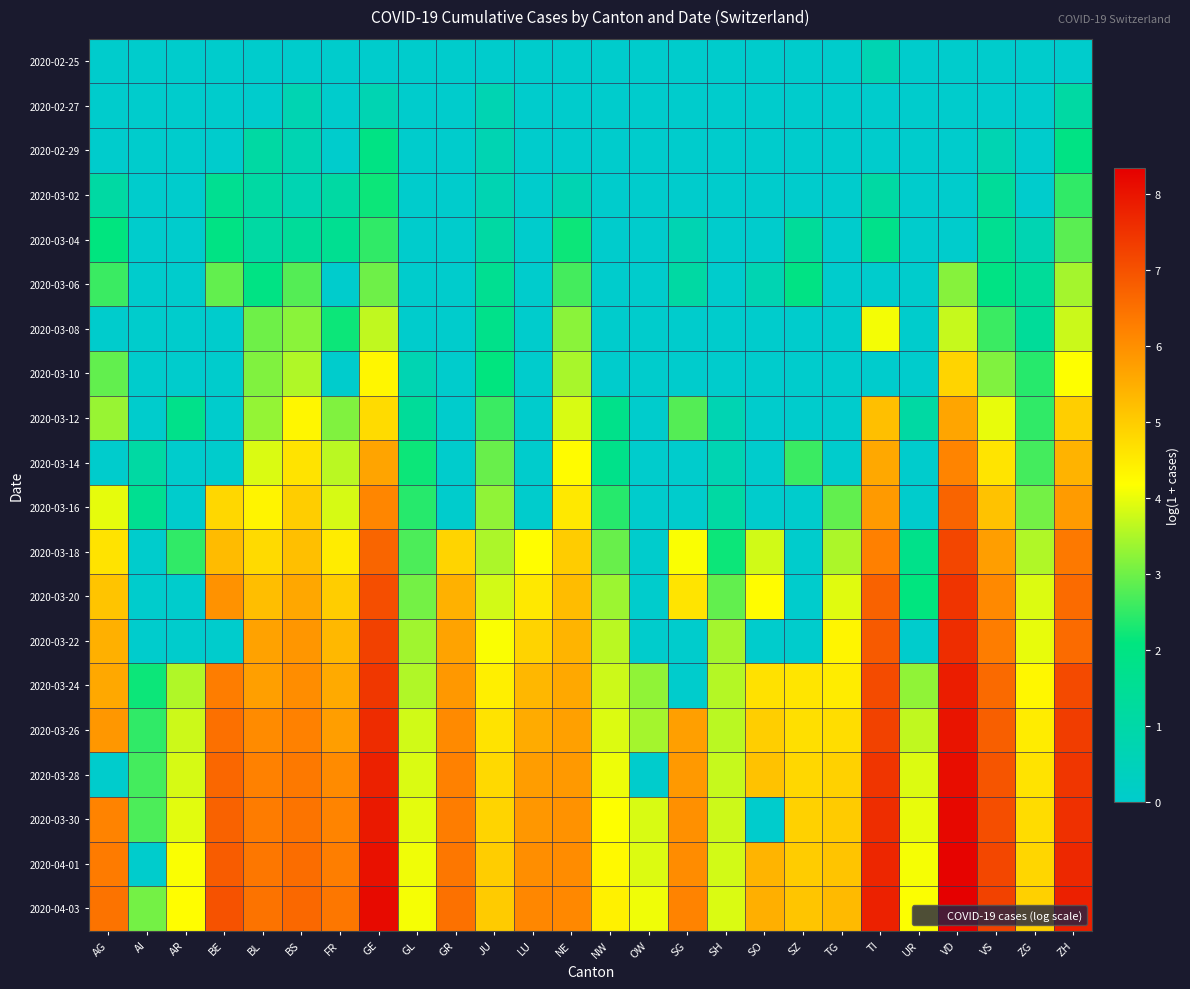

At how many categories does at least one series exceed 5?

18